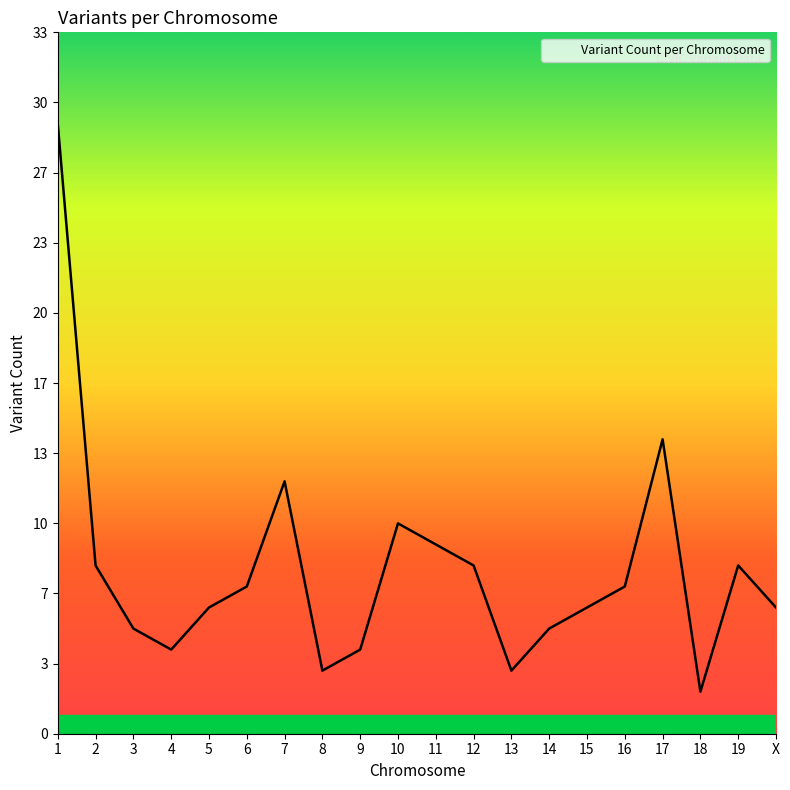

Is this an area chart (filled region under the line)?

Yes